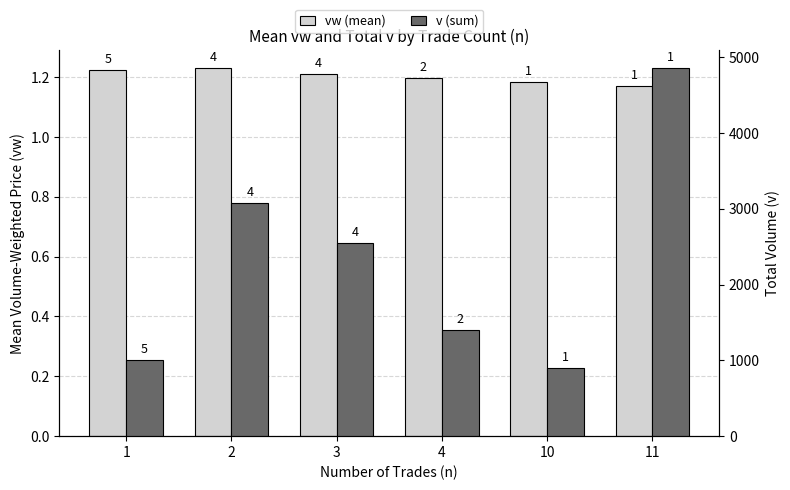

Reading left to right, list all the values displayed in this chart.

vw (mean): 1.2	1.2	1.2	1.2	1.2	1.2
v (sum): 1009.0	3077.0	2553.0	1400.0	901.0	4852.0